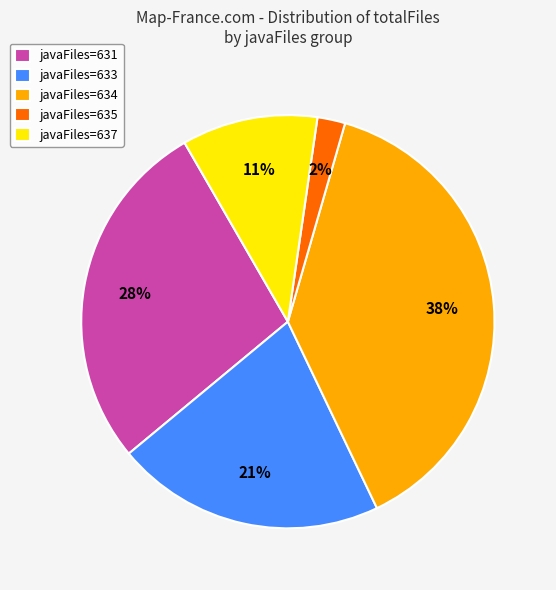

Do javaFiles=634 and javaFiles=635 together represent more than half of the pie?

No